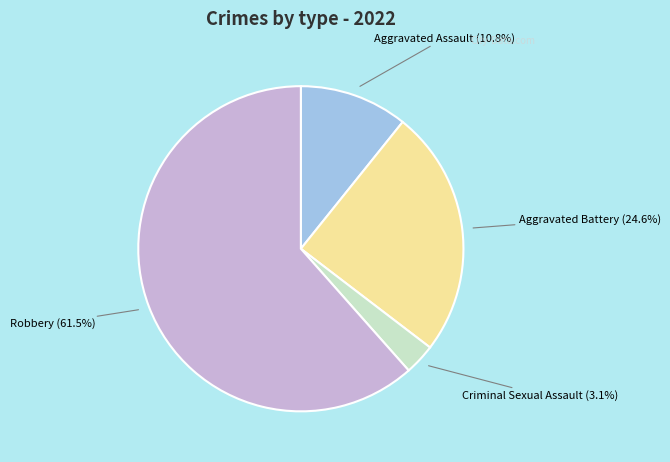

Which category has the biggest portion of the pie?

Robbery